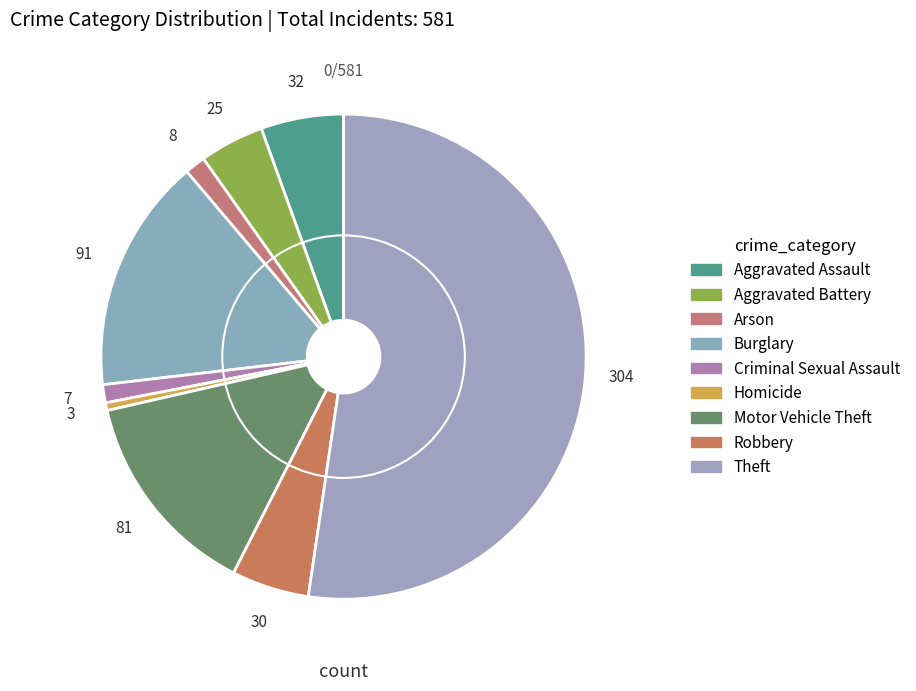

What is the majority slice?

Theft